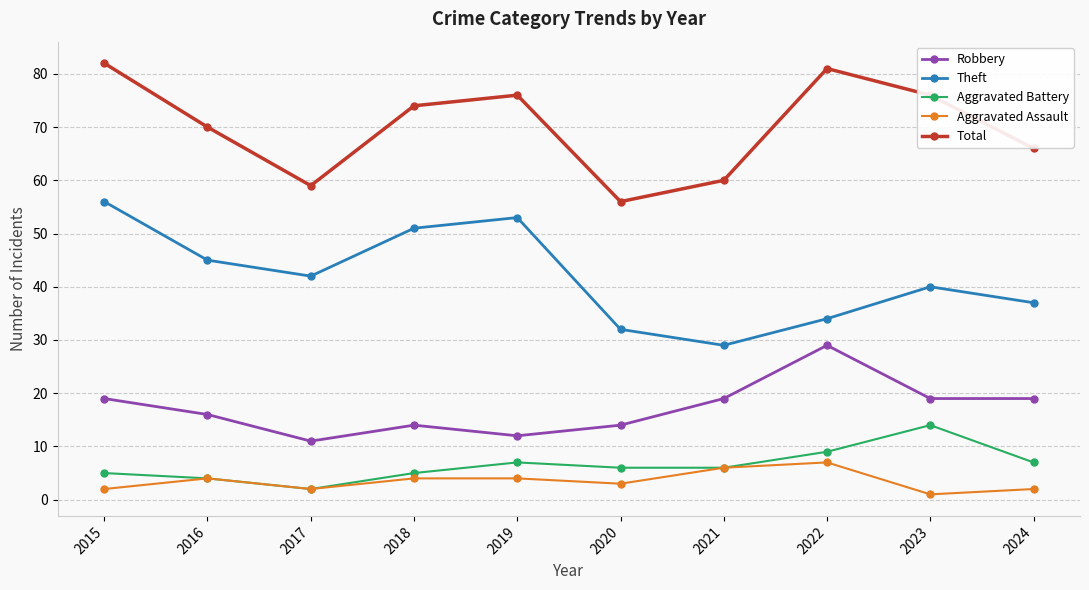

Does the chart have visible grid lines?

Yes